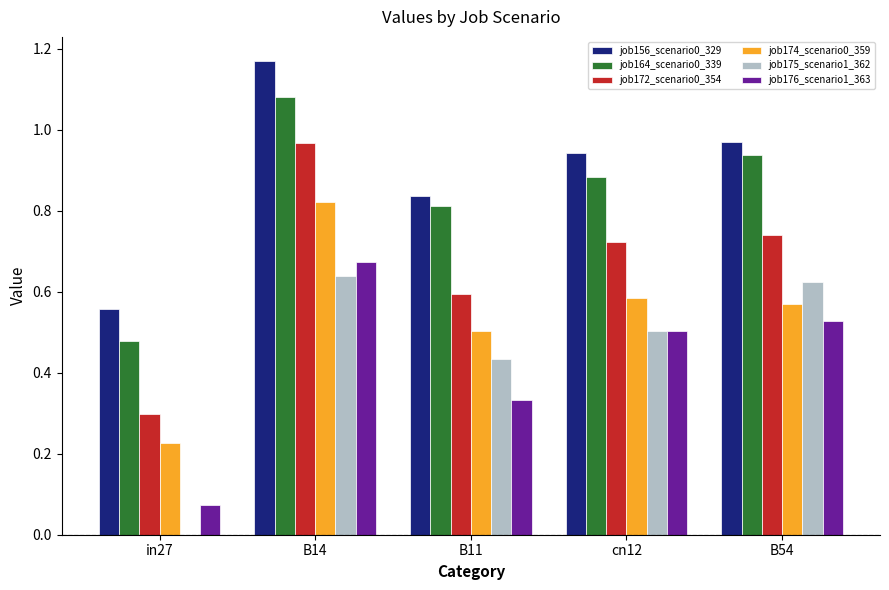

What are all the series names shown in the legend?

job156_scenario0_329, job164_scenario0_339, job172_scenario0_354, job174_scenario0_359, job175_scenario1_362, job176_scenario1_363